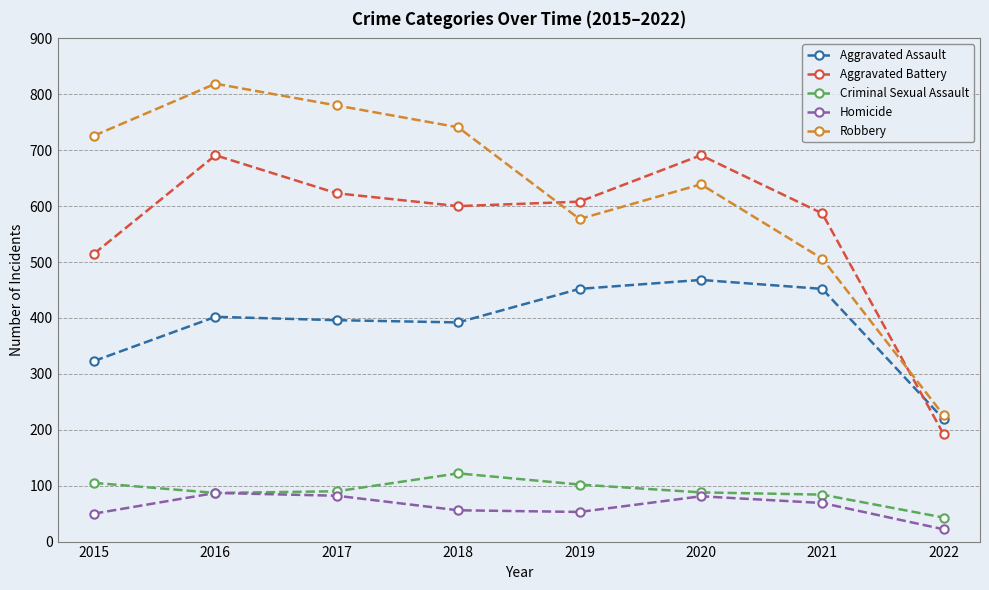

How many lines are shown in the chart?

5